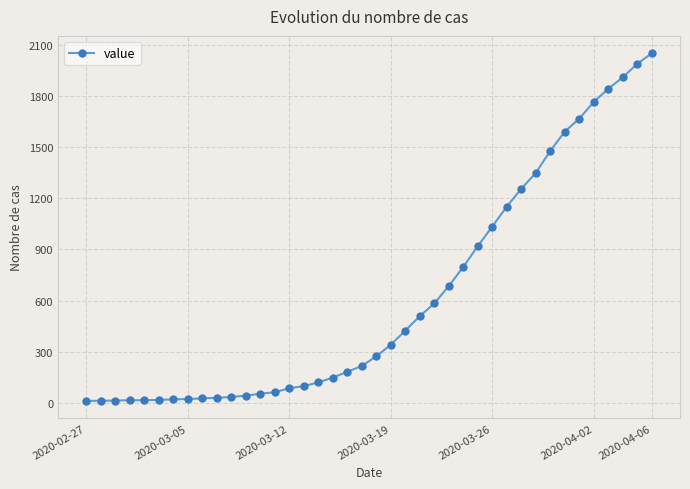

What is the sum of all values?

24864